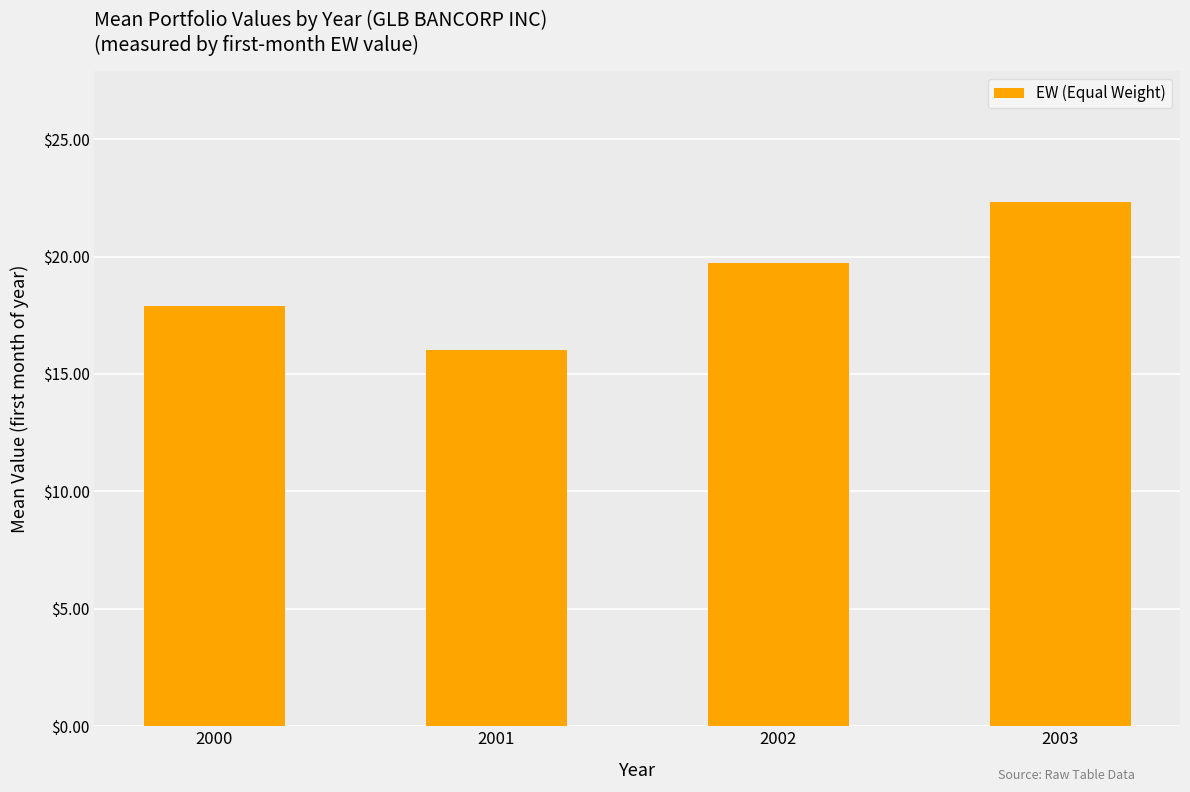

What is the change in value from 2000 to 2001?

-1.9